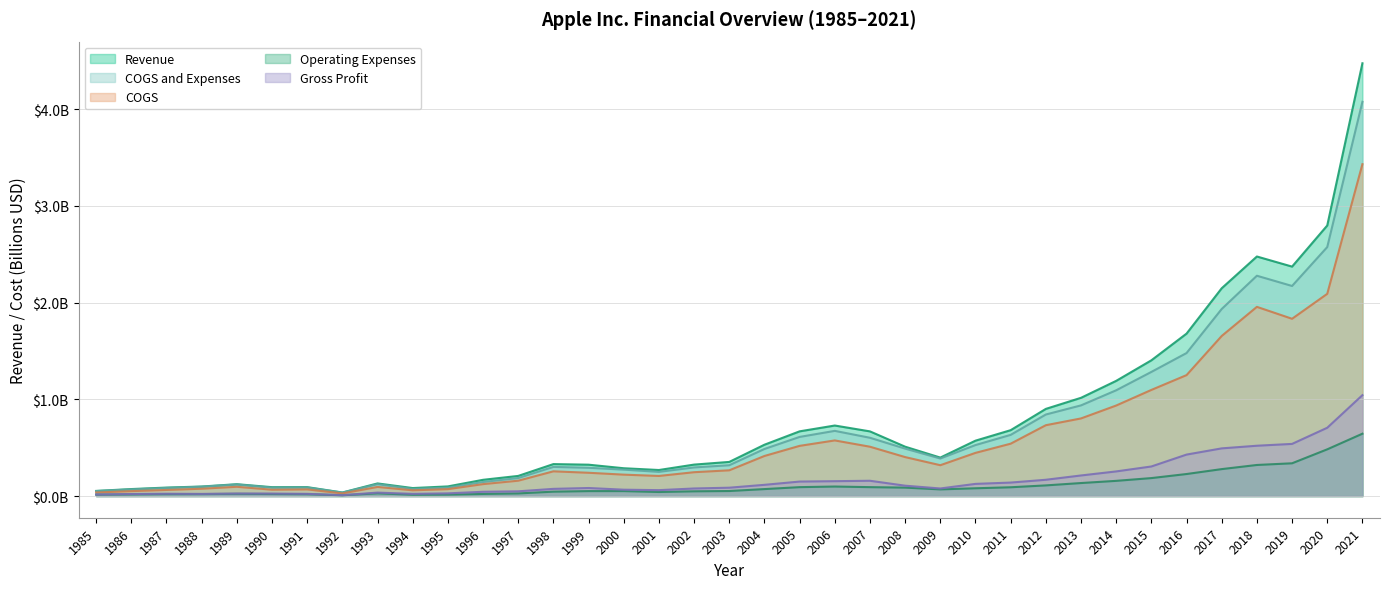

List the labels in order of COGS value, largest first.

2021, 2020, 2018, 2019, 2017, 2016, 2015, 2014, 2013, 2012, 2006, 2011, 2005, 2007, 2010, 2004, 2008, 2009, 2003, 1998, 2002, 1999, 2000, 2001, 1997, 1996, 1989, 1993, 1988, 1995, 1991, 1990, 1987, 1994, 1986, 1985, 1992